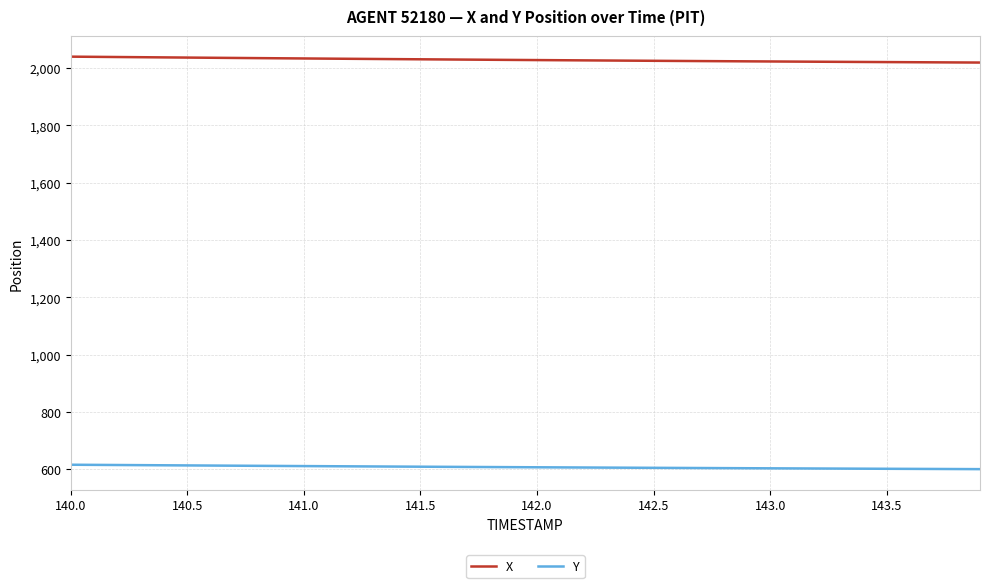

True or false: Y and X cross at least once.

False